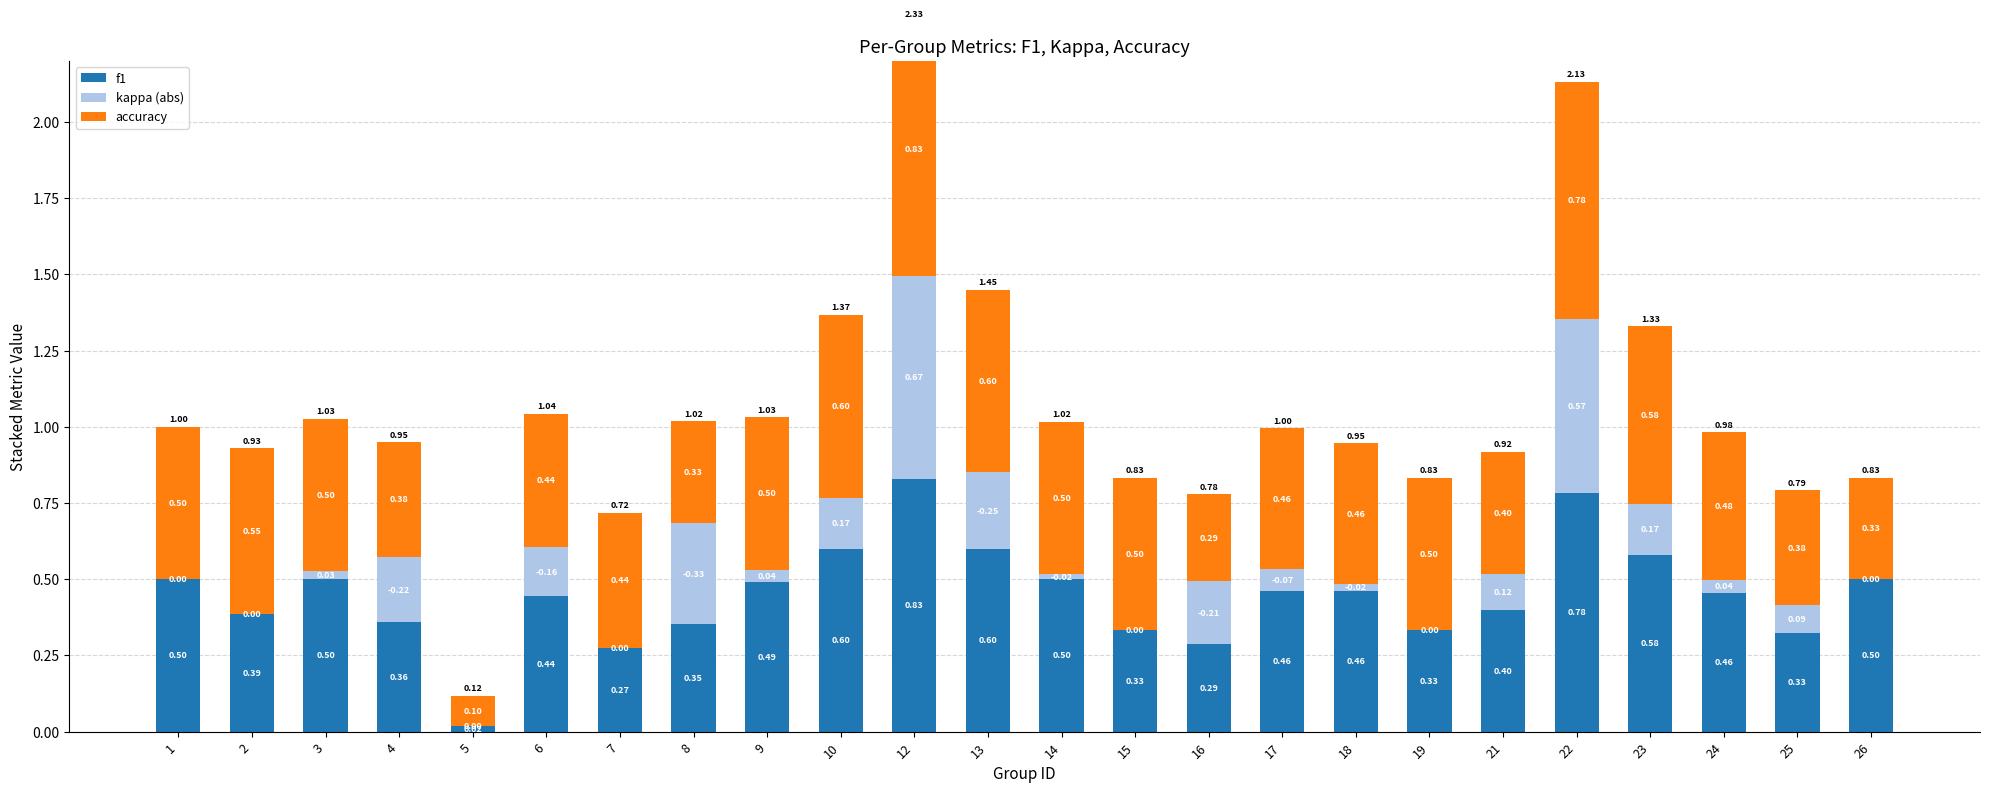

Rank the series at 15 from lowest to highest value.

kappa (abs), f1, accuracy